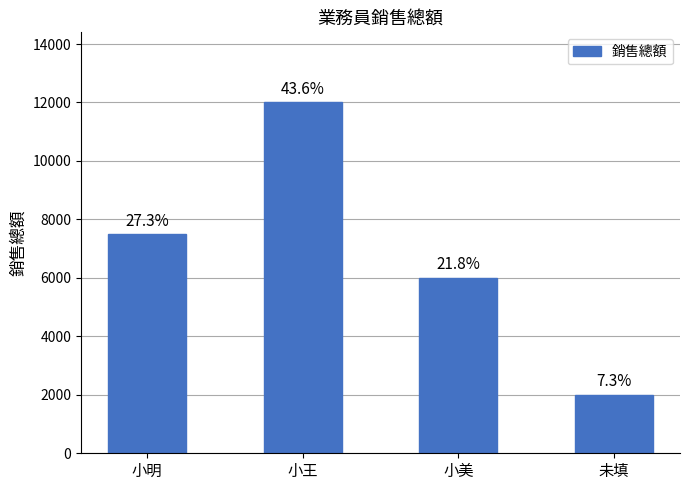

At which category does the chart reach its minimum across all series?

未填